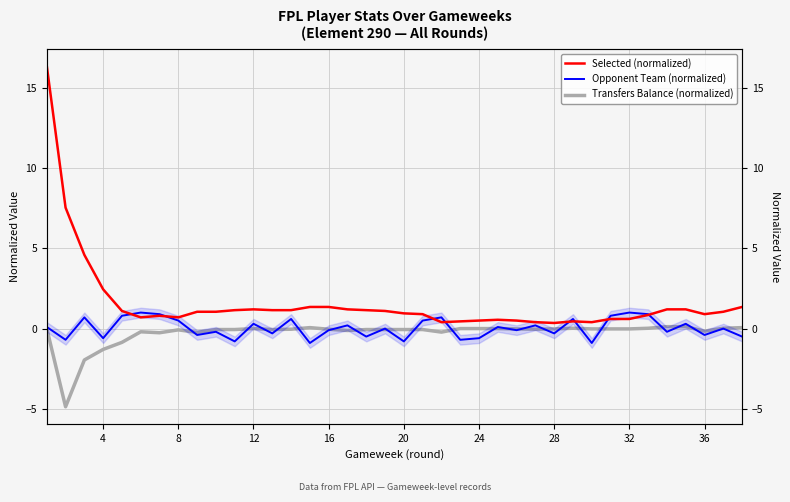

How many values in the Transfers Balance (normalized) series are below 0?

26